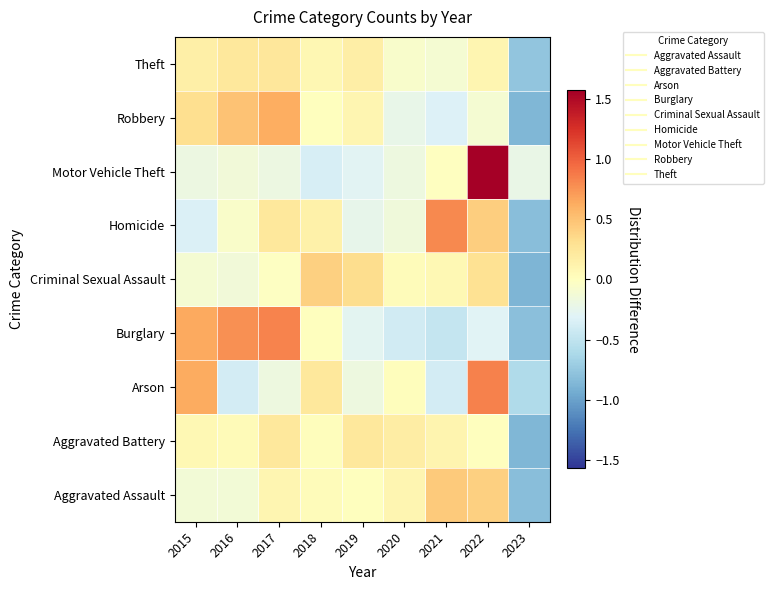

List the series in order of their peak value, lowest first.

Aggravated Battery, Theft, Criminal Sexual Assault, Aggravated Assault, Robbery, Homicide, Burglary, Arson, Motor Vehicle Theft